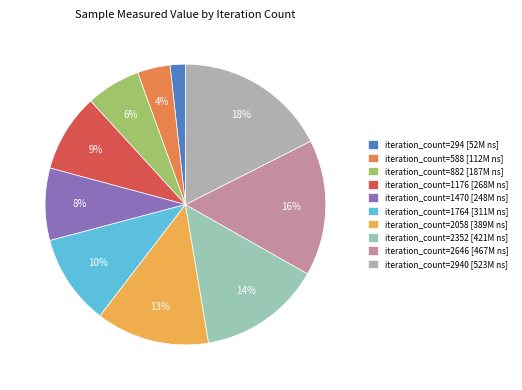

To the nearest percent, what is the difference between the largest and smallest slice percentages?

16%